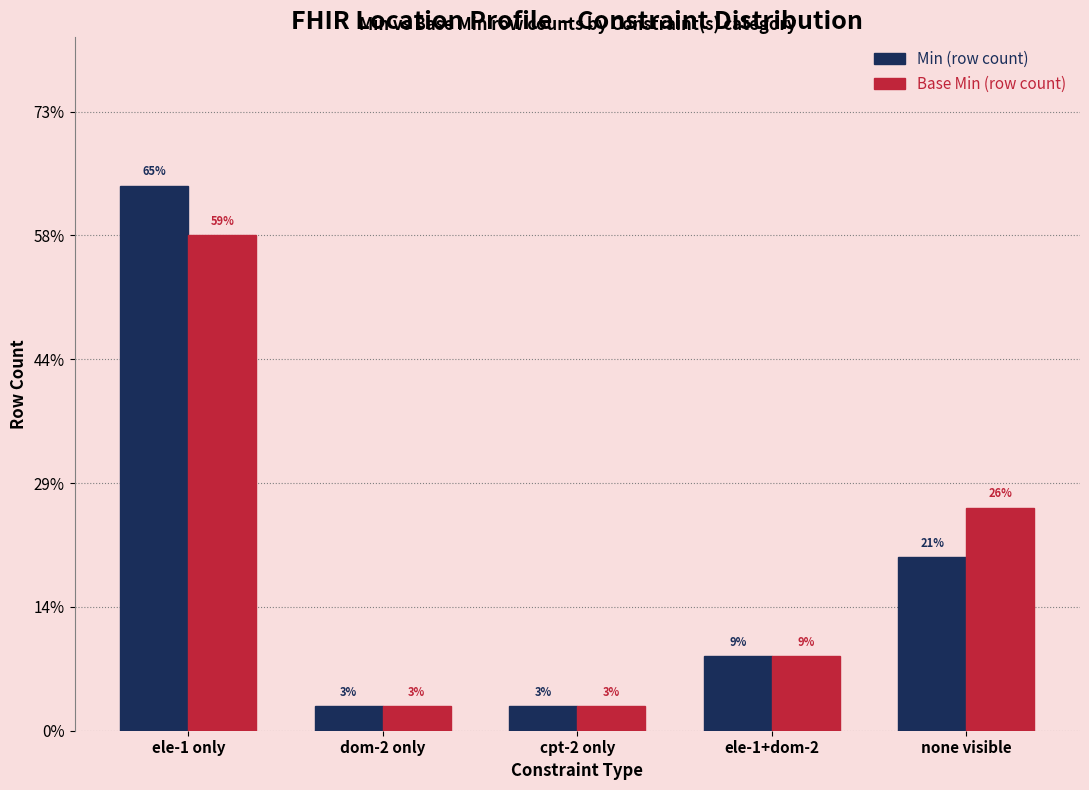

Rank the series by their maximum value, from lowest to highest.

Base Min (row count), Min (row count)